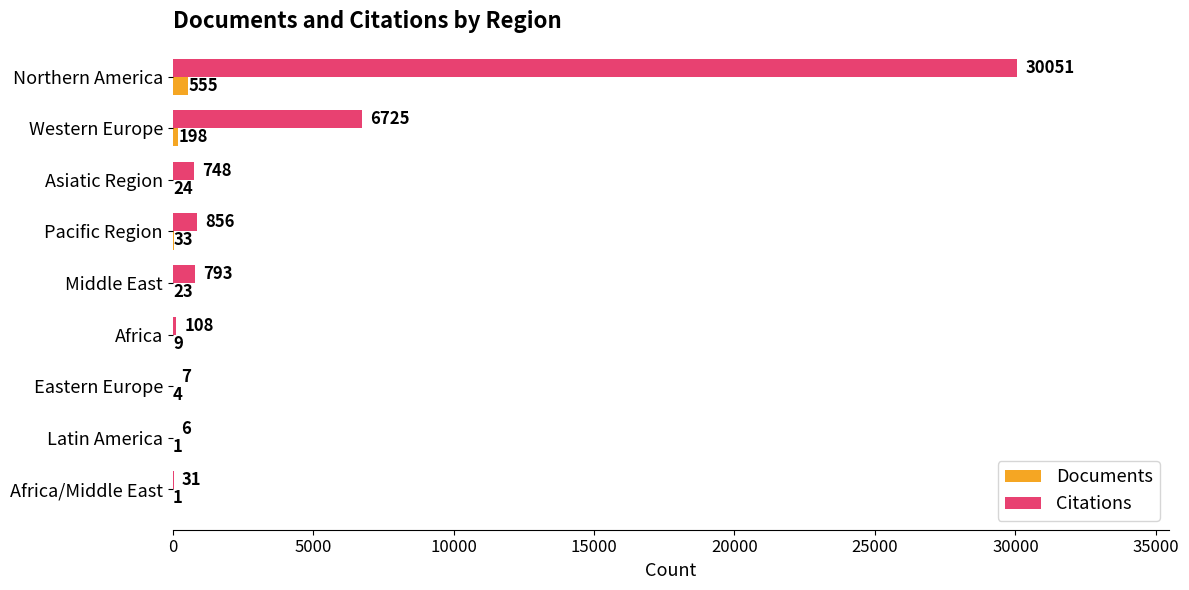

Which series changed the most between Northern America and Eastern Europe?

Citations